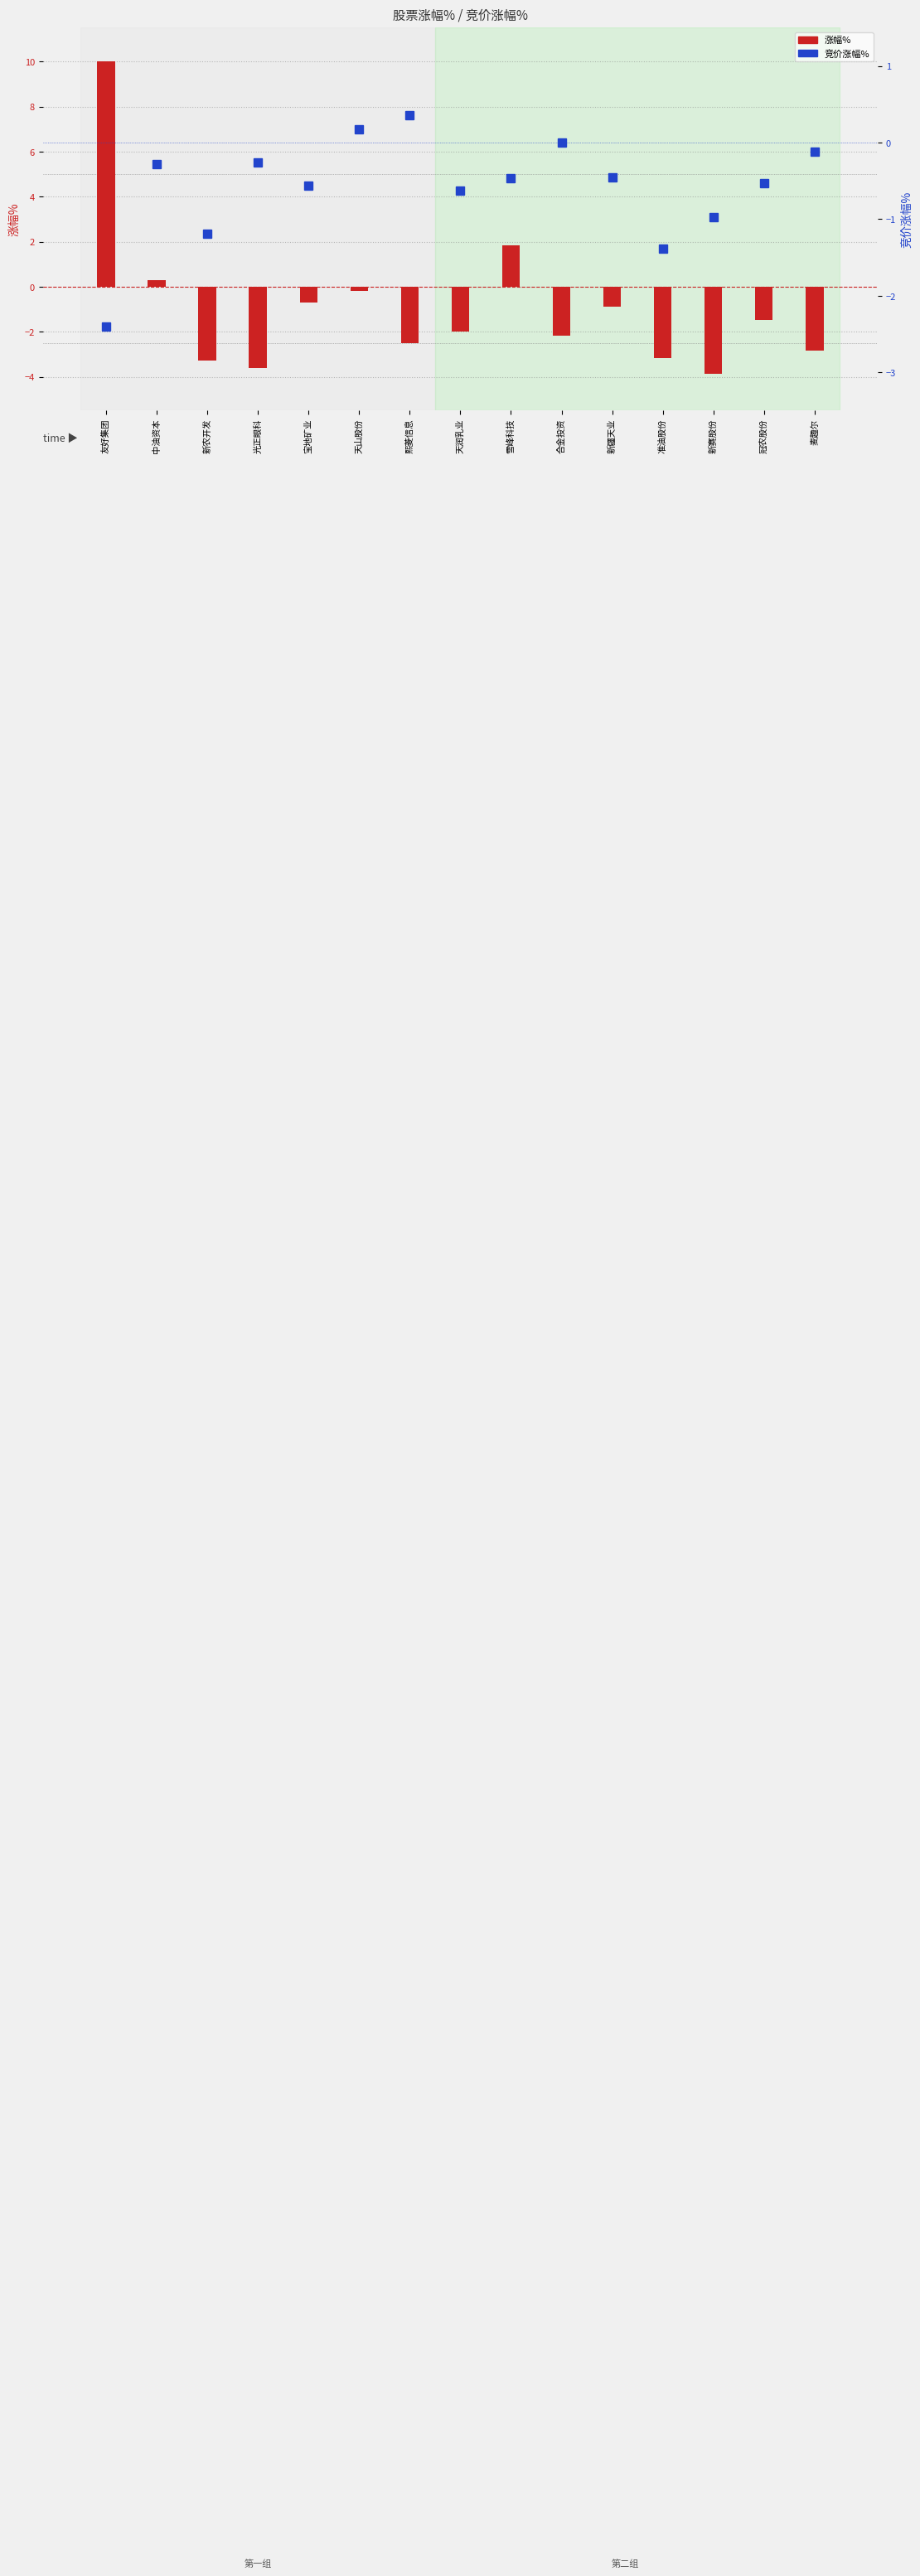

Reading left to right, what are all the values shown in this chart?

涨幅%: 10.0	0.3	-3.3	-3.6	-0.7	-0.2	-2.5	-2.0	1.8	-2.2	-0.9	-3.2	-3.9	-1.5	-2.8
竞价涨幅%: -2.4	-0.3	-1.2	-0.3	-0.6	0.2	0.4	-0.6	-0.5	0.0	-0.5	-1.4	-1.0	-0.5	-0.1